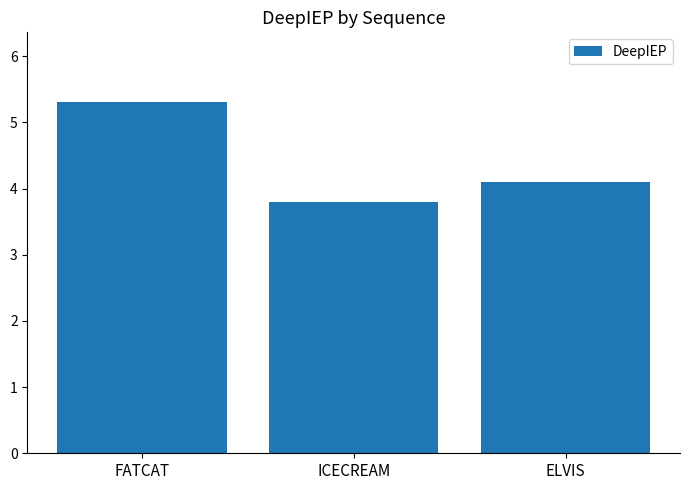

Which has a higher value, FATCAT or ELVIS?

FATCAT